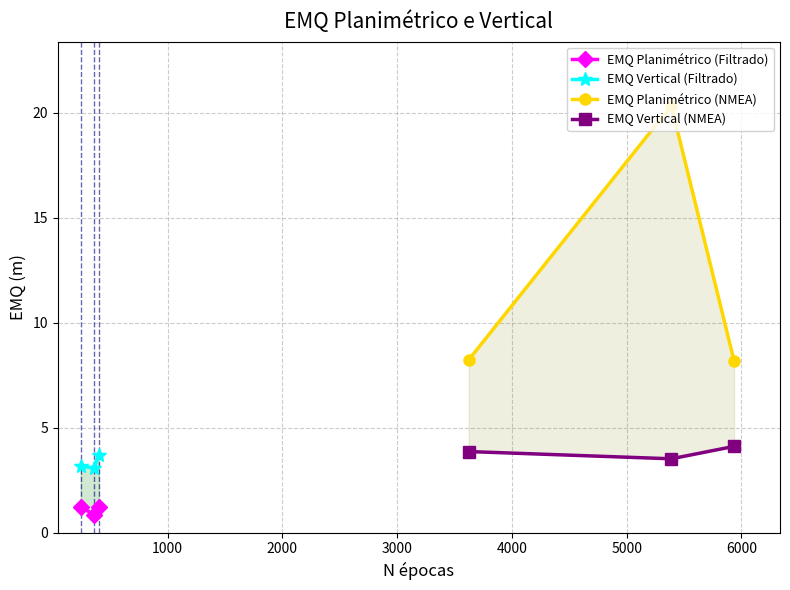

Reading left to right, list all the values displayed in this chart.

EMQ Planimétrico (Filtrado): 1.2	0.8	1.2
EMQ Vertical (Filtrado): 3.2	3.1	3.7
EMQ Planimétrico (NMEA): 8.2	20.3	8.2
EMQ Vertical (NMEA): 3.9	3.5	4.1